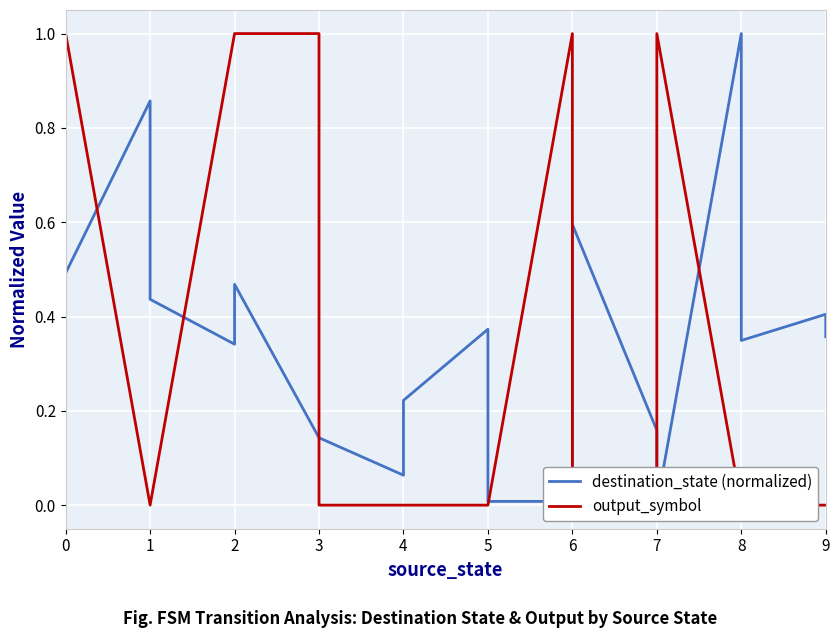

What is the sum of all output_symbol values?

7.0